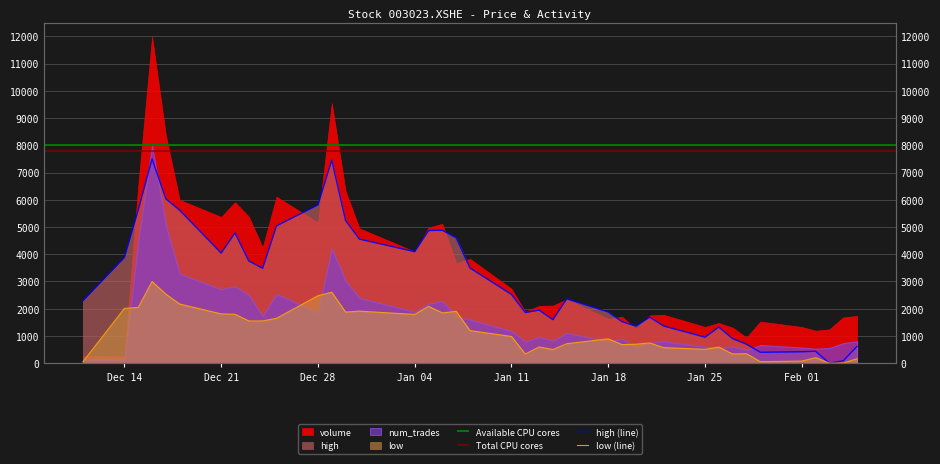

Is the value of low at 2021-01-28 greater than the value of high at 2021-01-04?

No